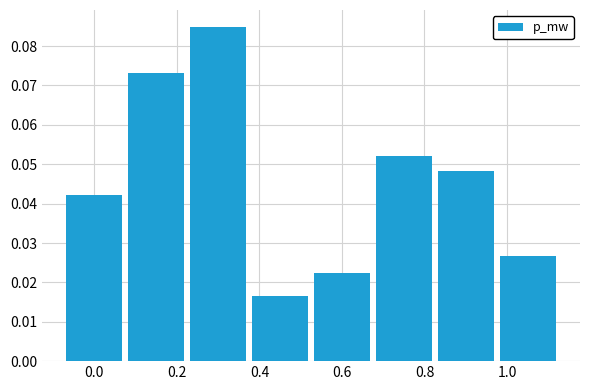

What is the sum of all values?

0.4